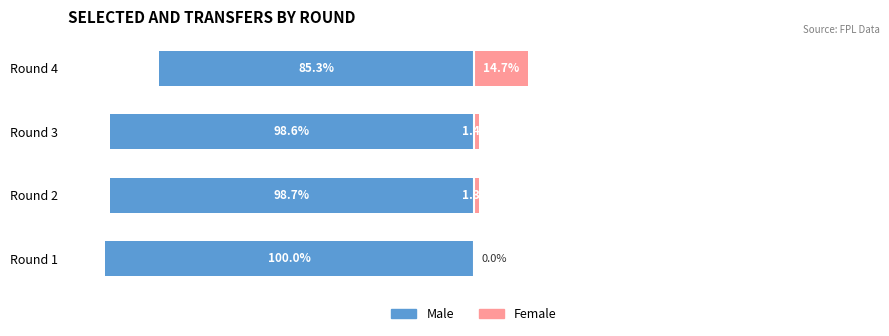

How many bars are there in each group?

2